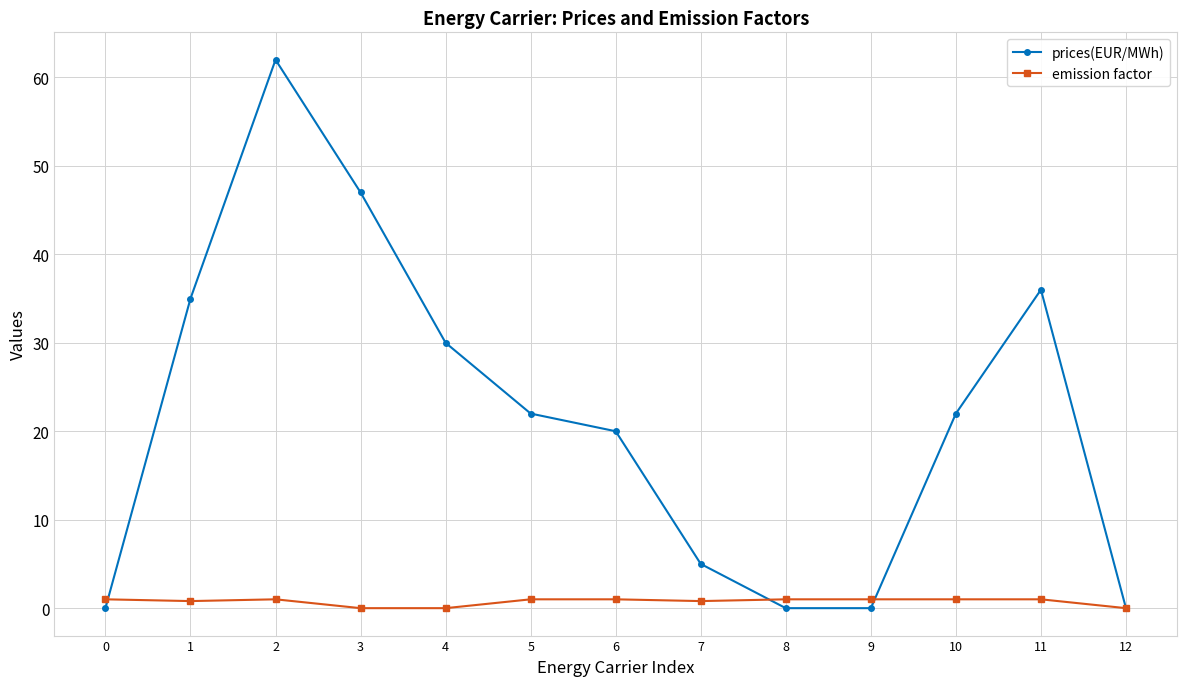

Which series has the largest total across all categories?

prices(EUR/MWh)